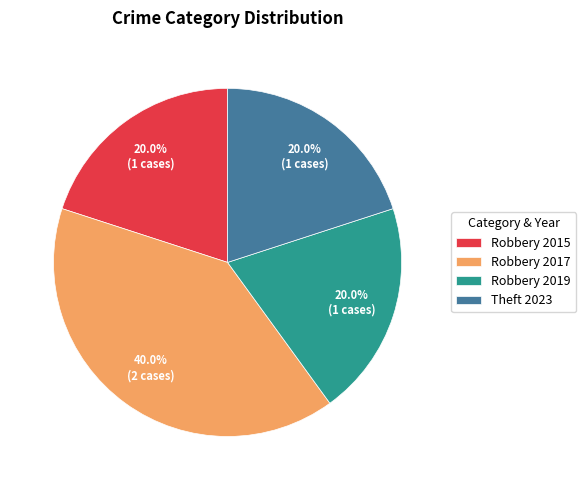

What percentage do Theft 2023 and Robbery 2017 together represent?

60.0%